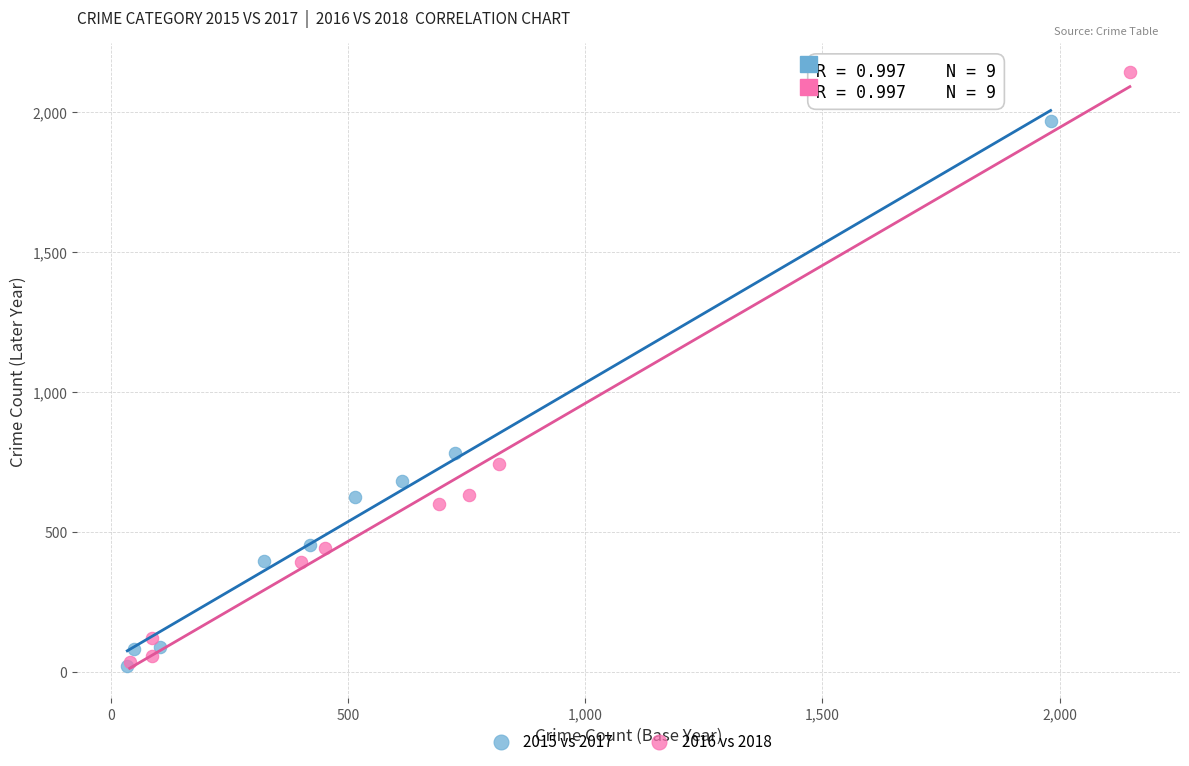

Which series has the widest spread of Y values?

2016 vs 2018